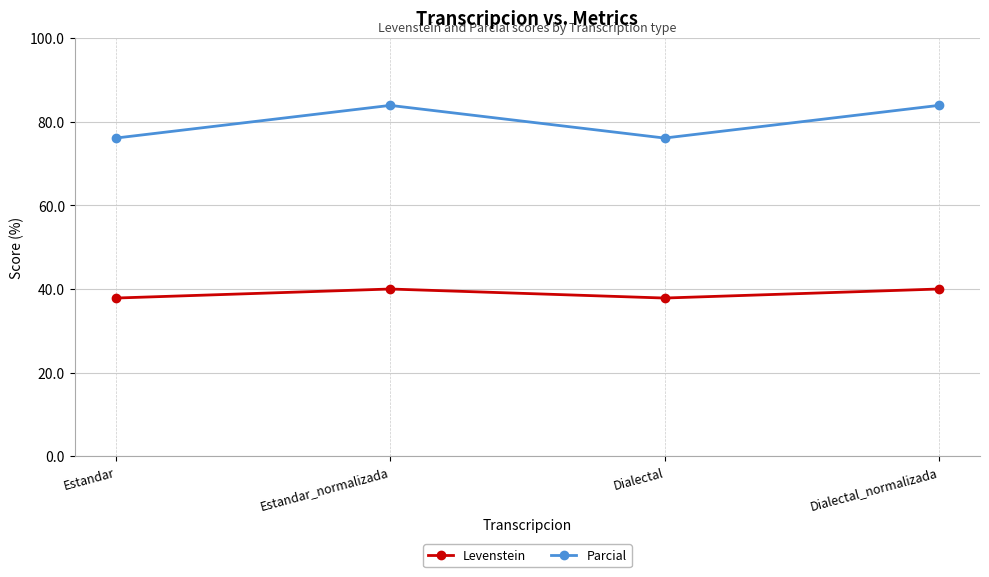

Between Dialectal and Dialectal_normalizada, which series saw the biggest shift?

Parcial